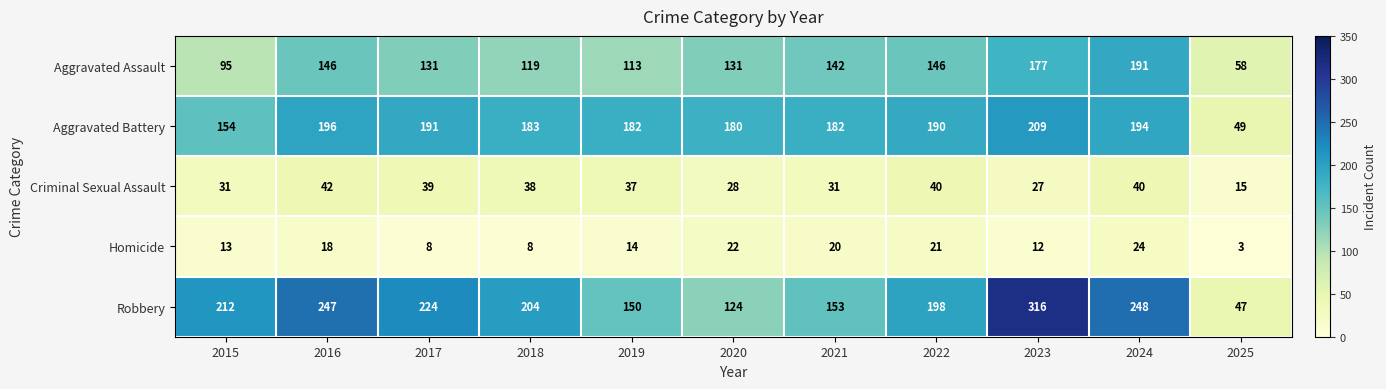

Which series has the widest spread of values?

Robbery